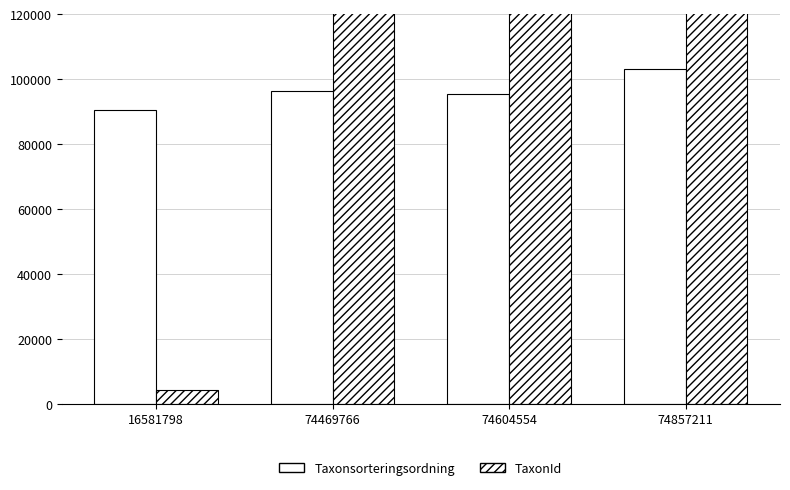

What is the difference between the second highest and second lowest values in the Taxonsorteringsordning series?

812